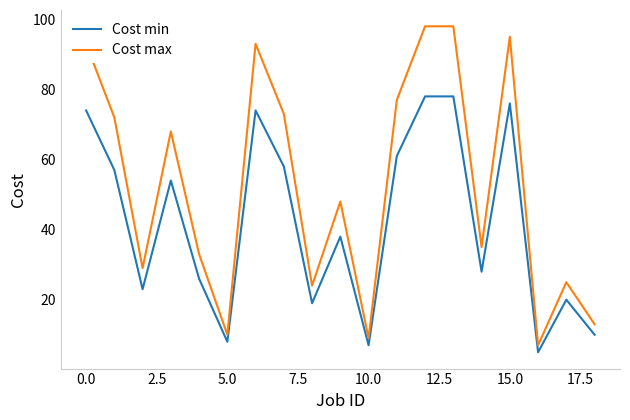

Which series has the largest total across all categories?

Cost max